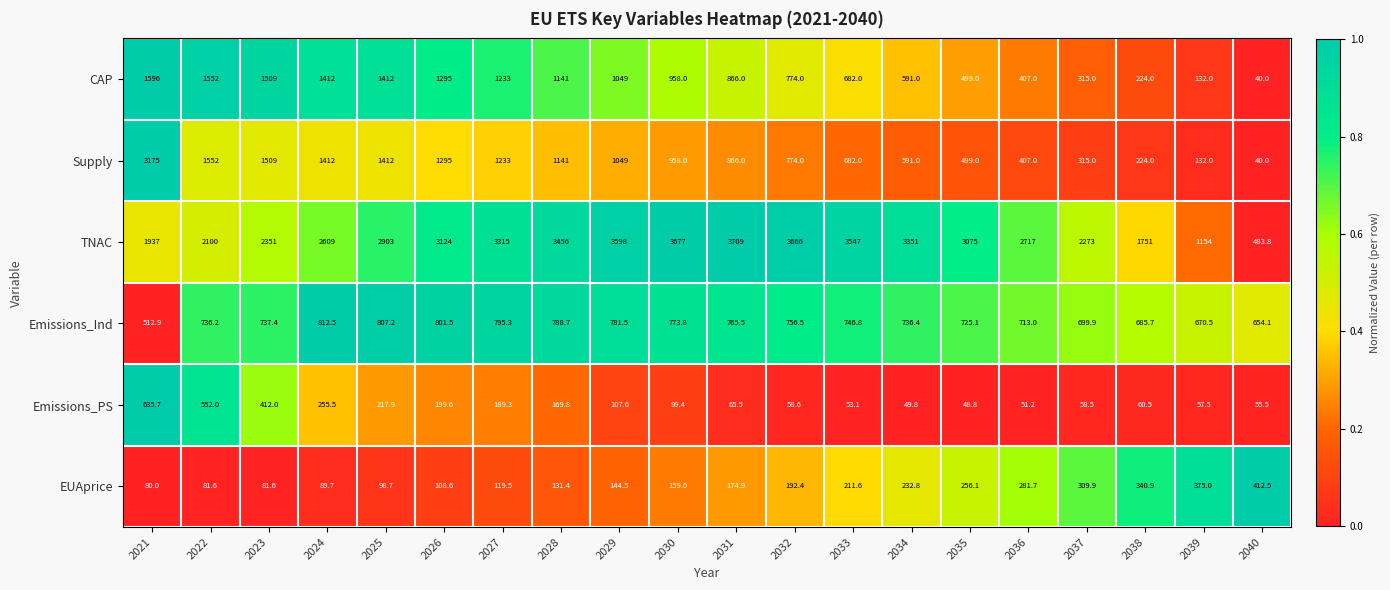

At which category is the sum across all series the highest?

2021